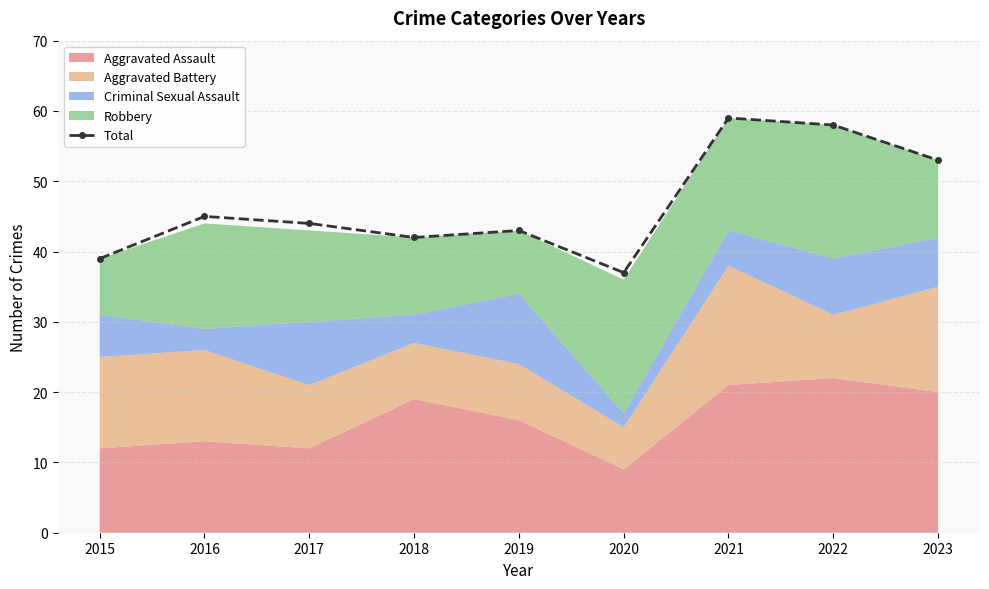

Which category has the lowest value across all series?

2020